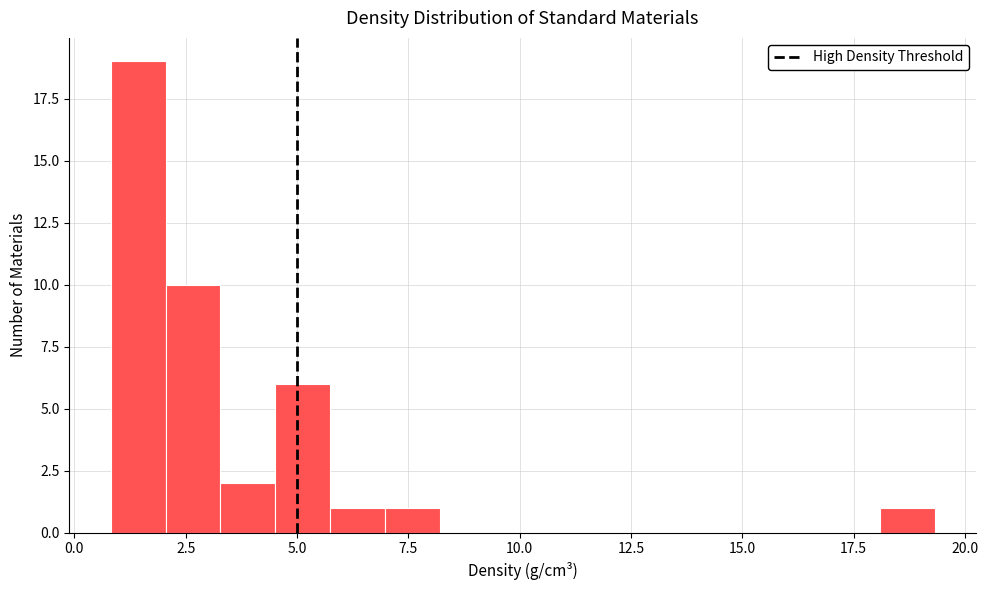

Read against the x-axis, roughly where is the centre of the tallest bar?

1.5